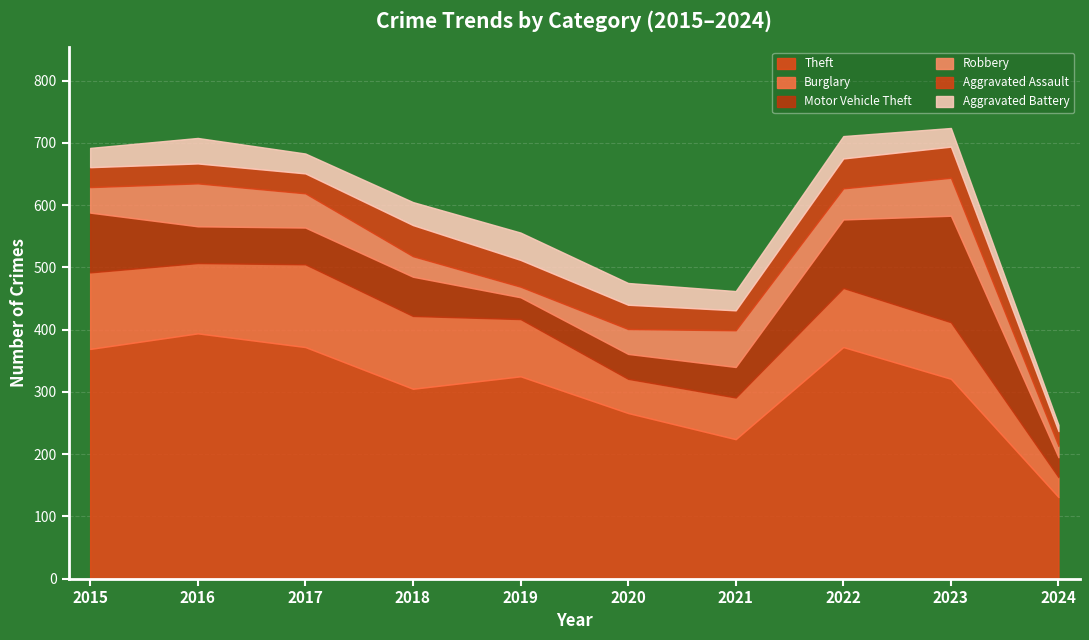

Where does the Aggravated Battery series first go above 35?

2016